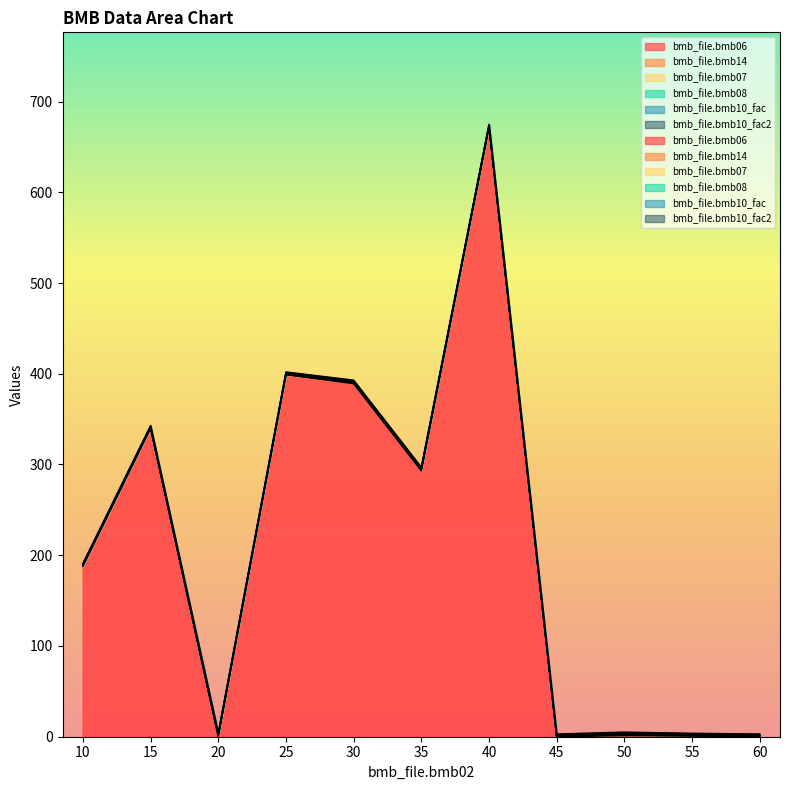

What is the maximum value shown in the chart?

672.0